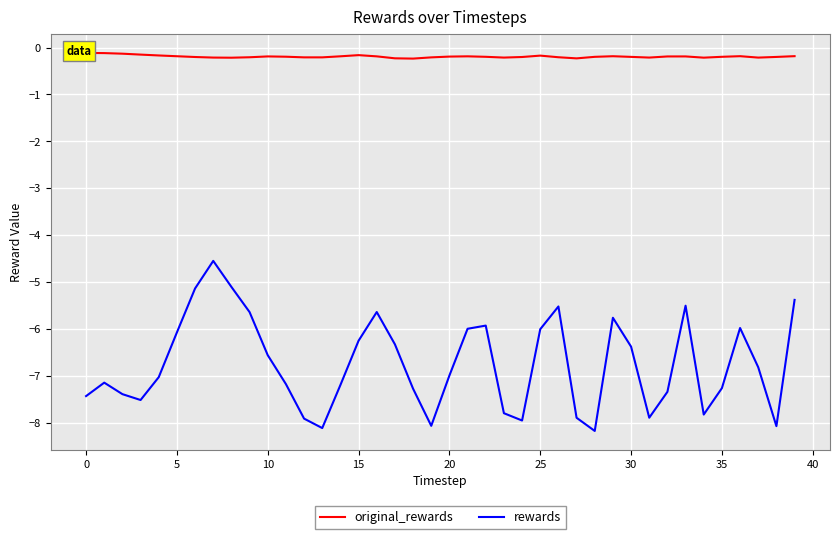

What is the label of the 23rd point from the right?

17